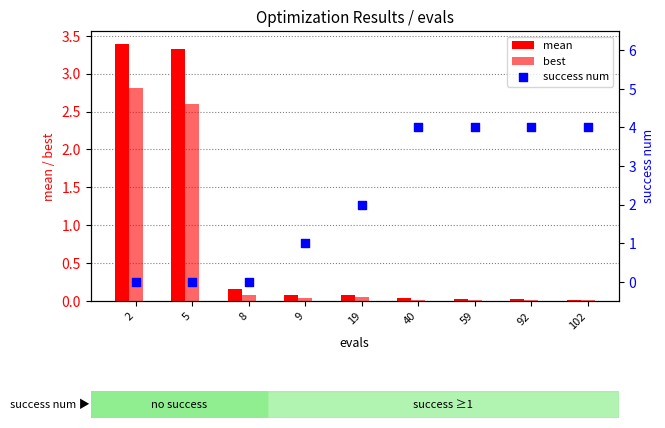

Which series reaches the maximum Y coordinate?

success num